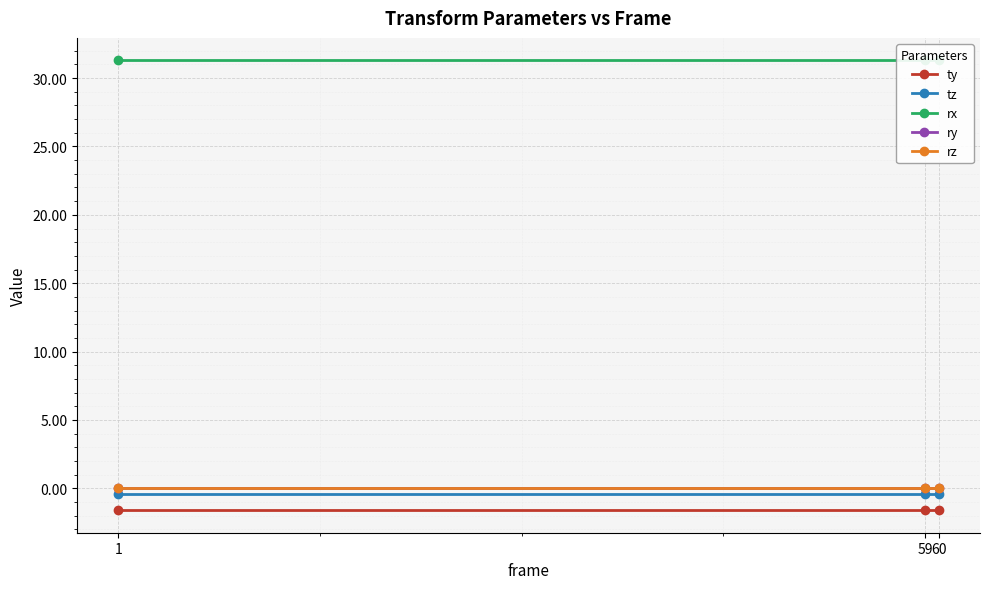

The tz series shows -0.4 at 59. True or false?

True